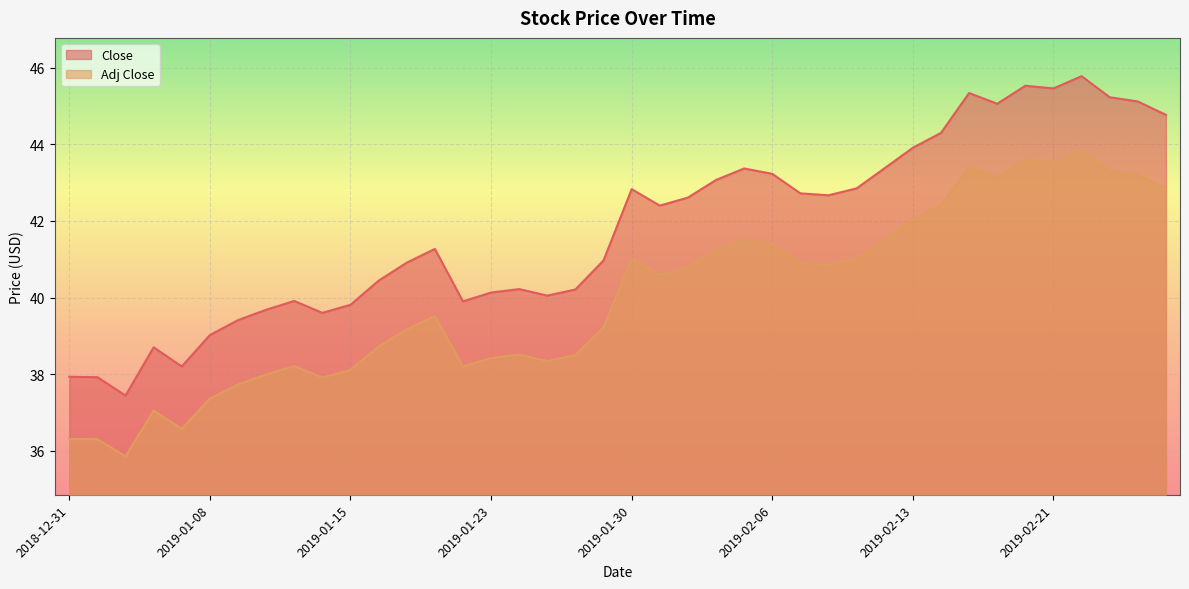

What is the sum of the Close values at 2019-01-11 and 2019-02-13?

83.8